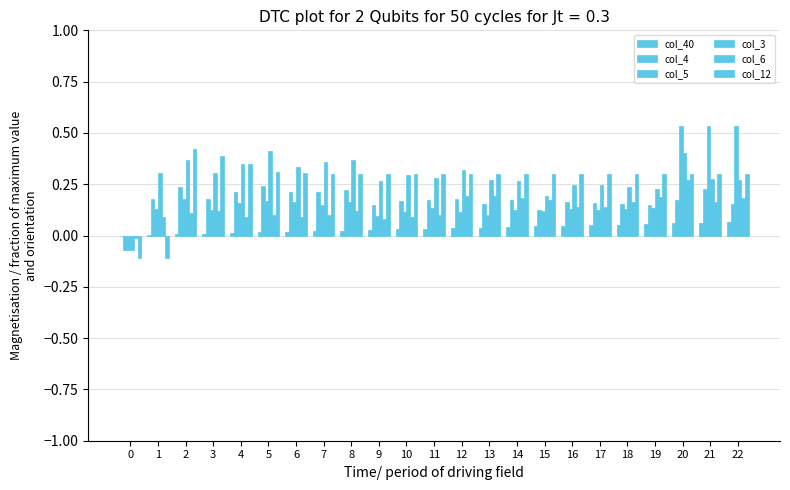

Which category has the highest value across all series?

20